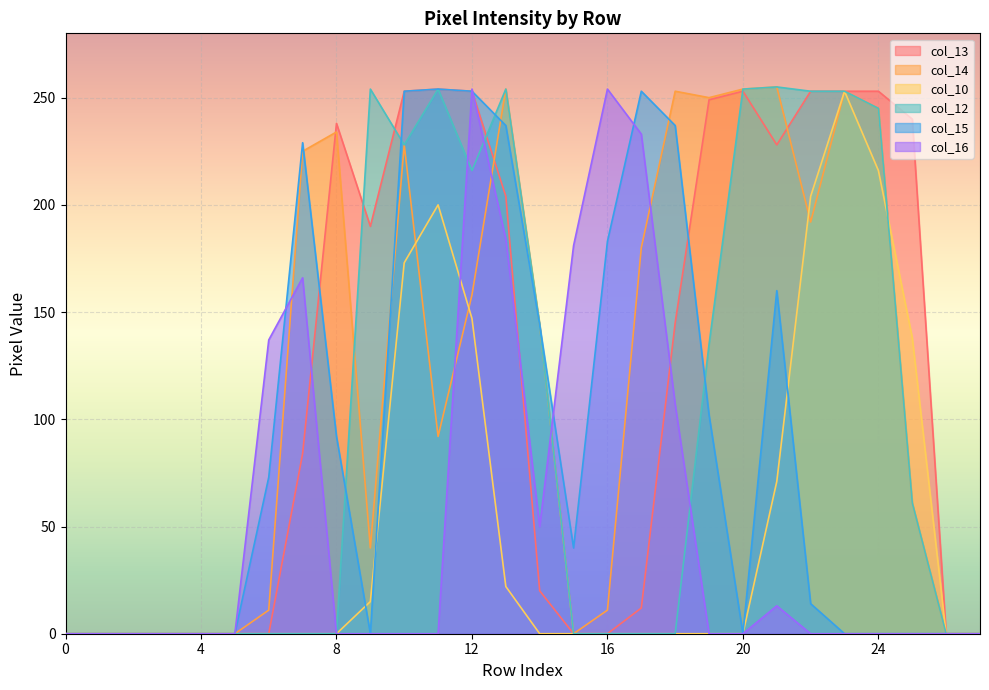

What is the value of the col_13 point at the 26th from the left?

240